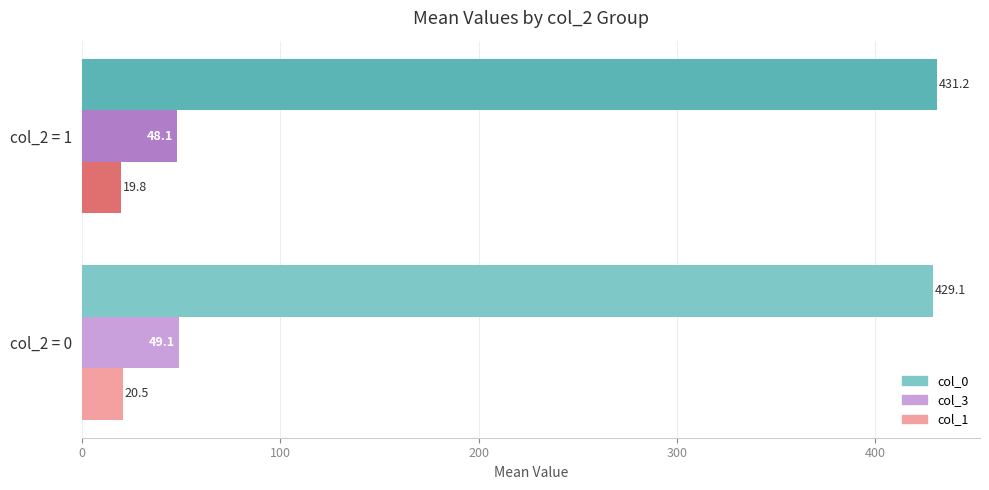

What is the total value across all series at col_2 = 0?

498.7